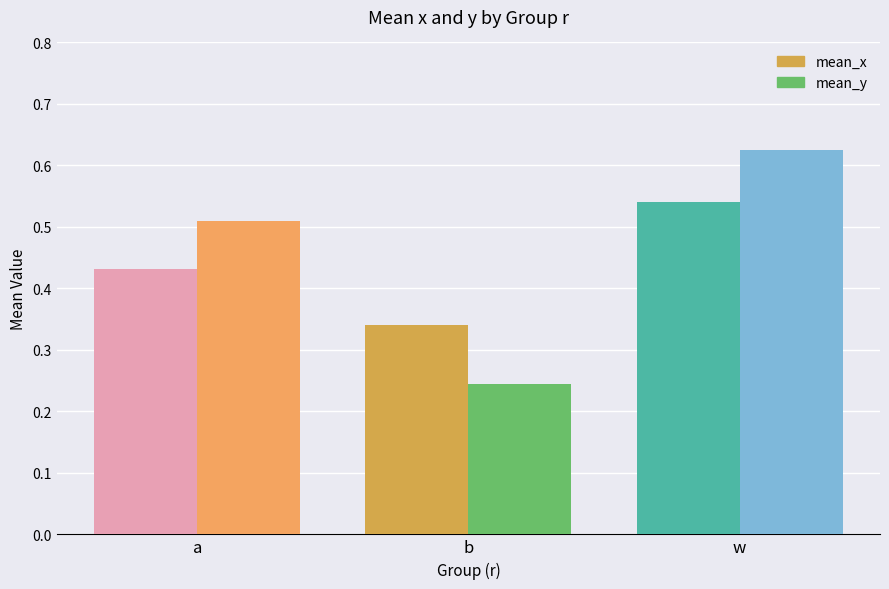

At which category is the sum across all series the highest?

w